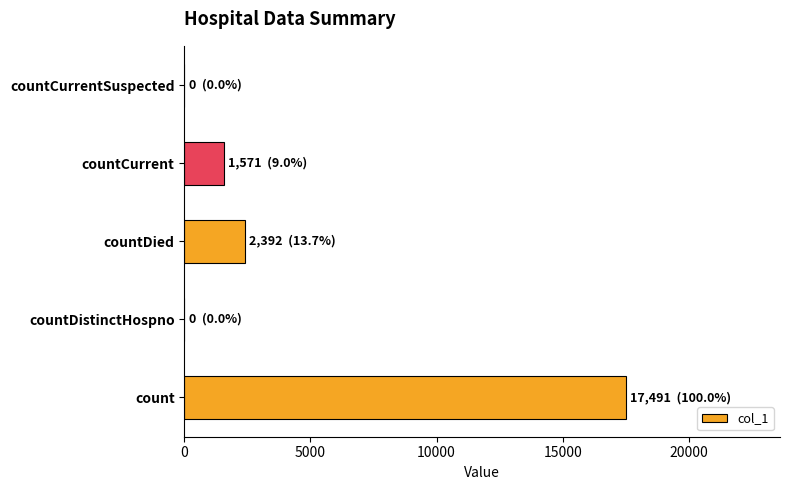

Count the number of categories in the chart.

5